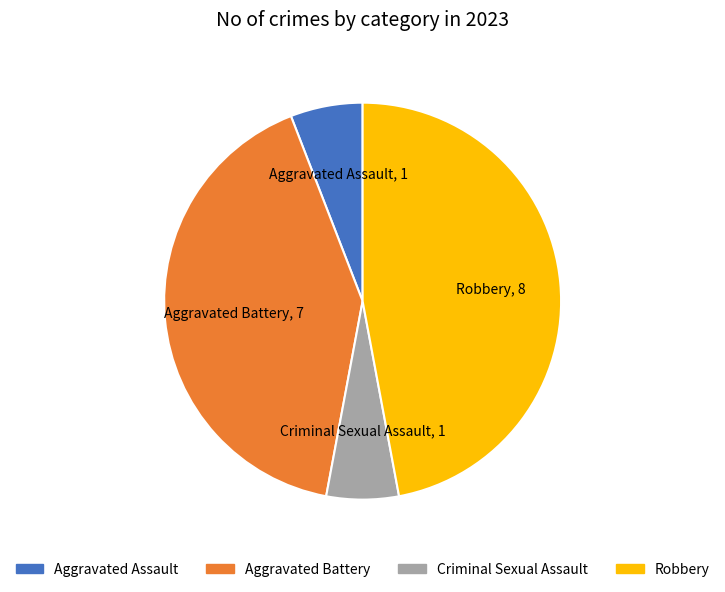

Count the number of slices in the pie.

4